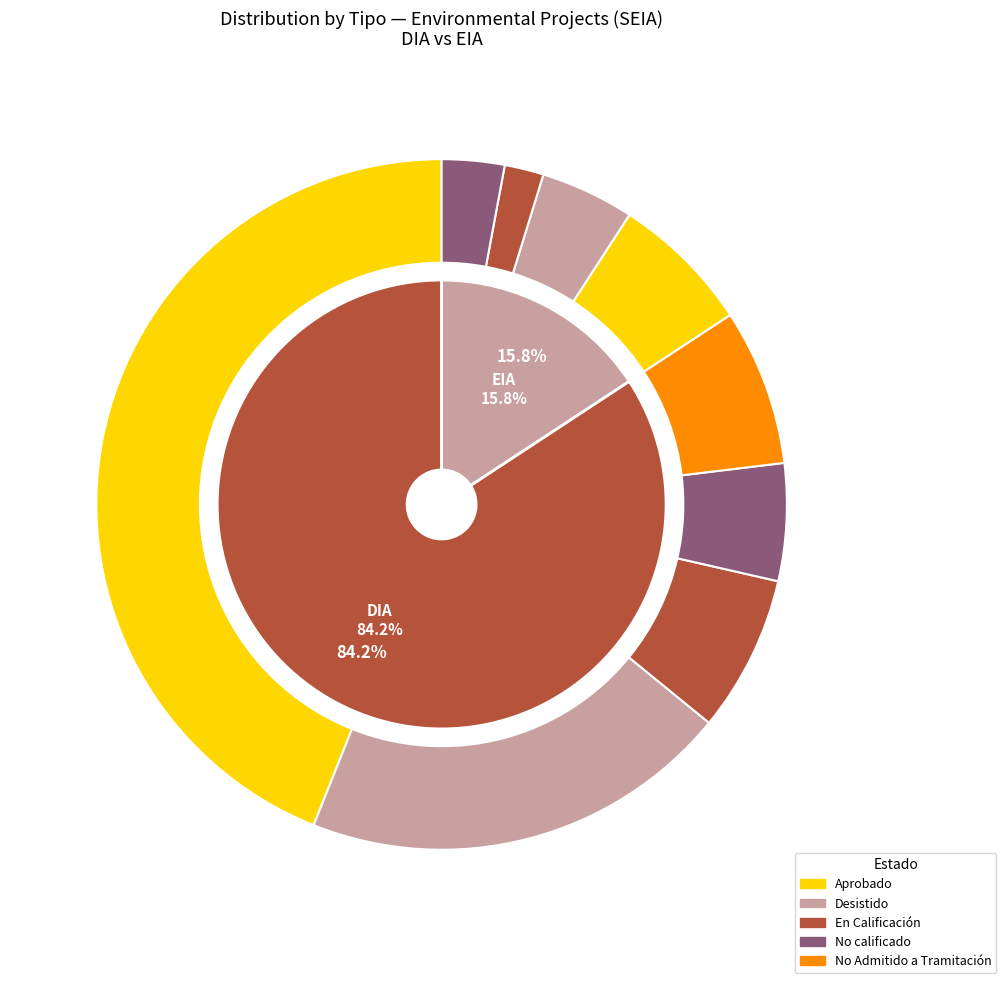

What is the majority slice?

DIA